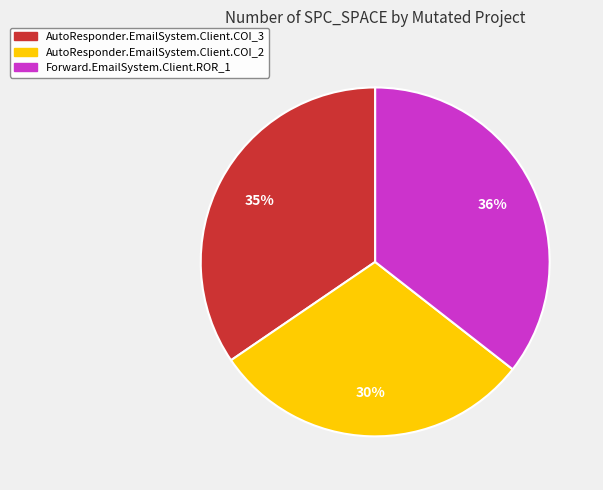

What is the ratio of the value at AutoResponder.EmailSystem.Client.COI_2 to the value at AutoResponder.EmailSystem.Client.COI_3?

0.9